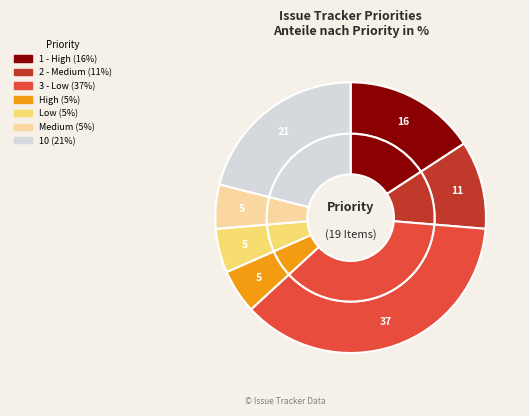

Is there a majority slice in this chart?

No